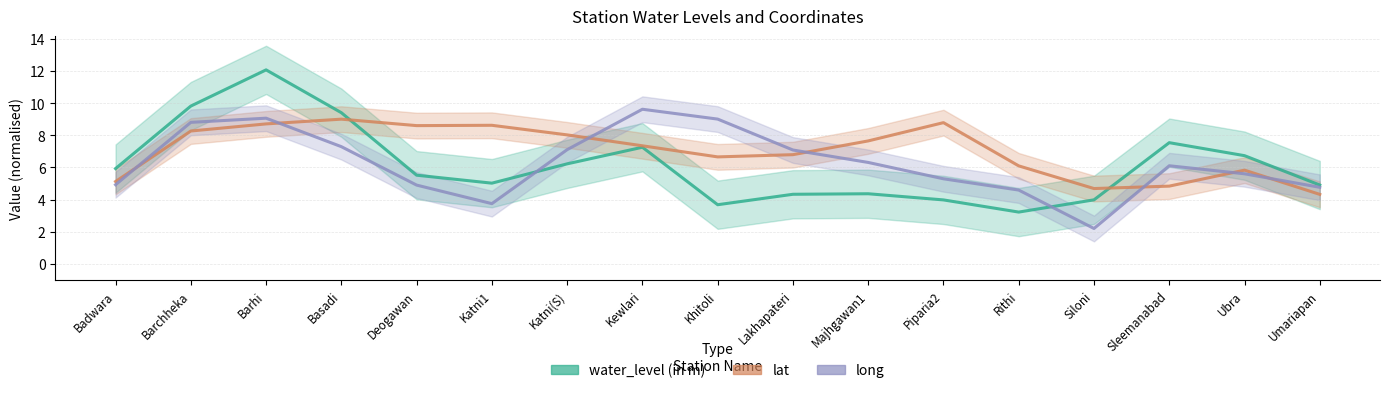

What is the difference between the long values at Umariapan and Ubra?

0.8